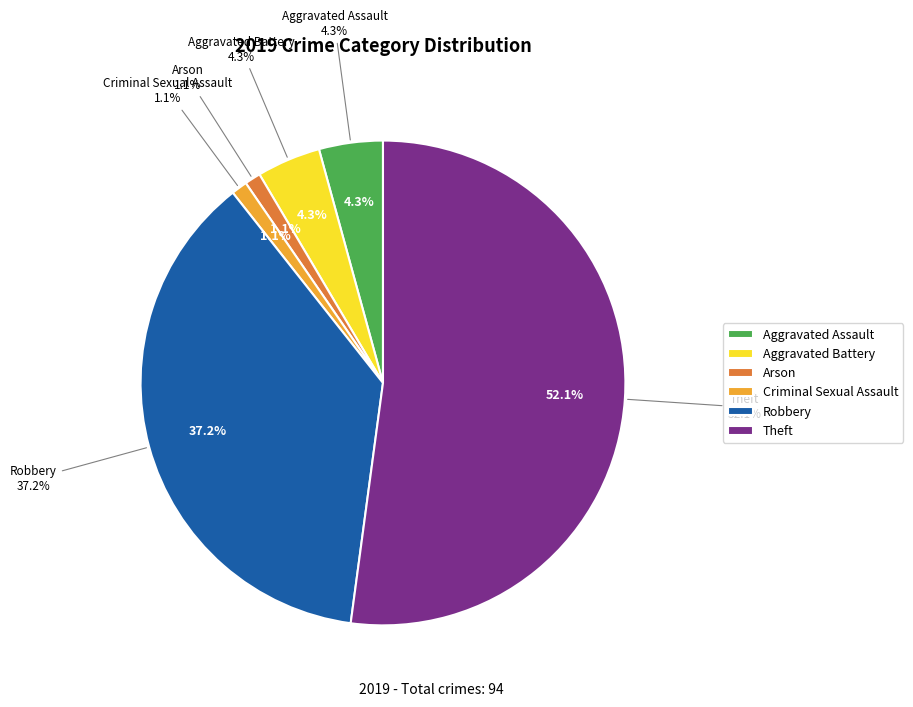

To the nearest percent, what is the combined percentage of Criminal Sexual Assault and Arson?

2%